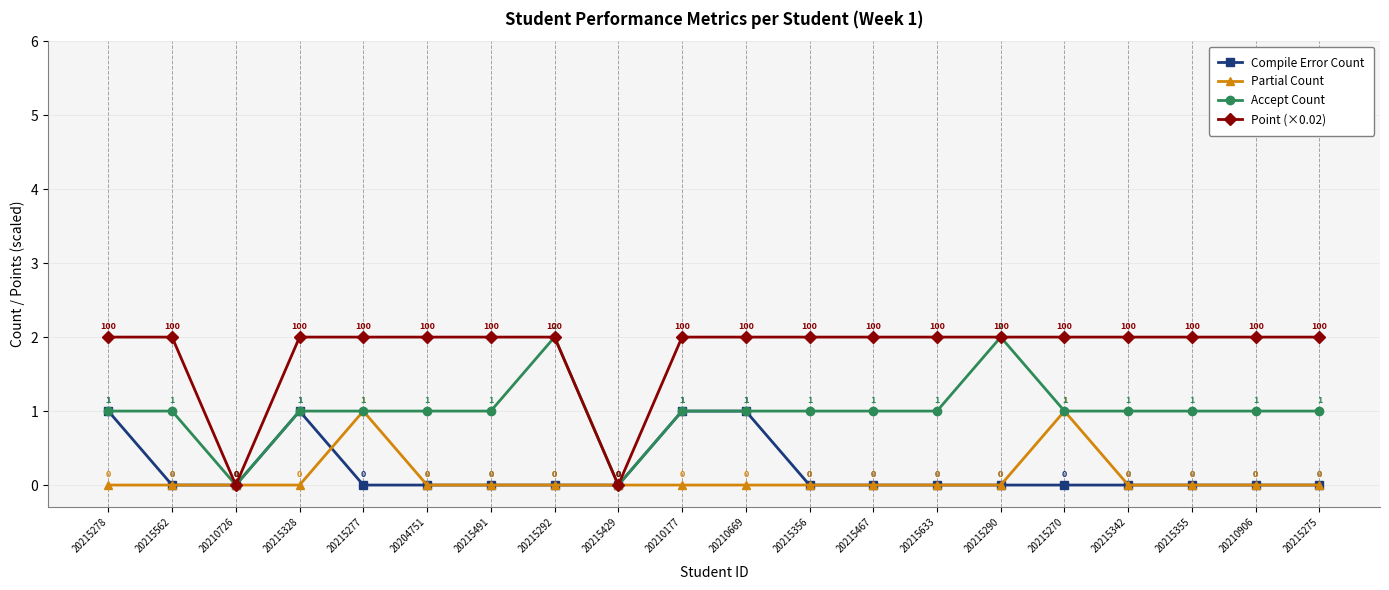

Is the value of Accept Count at 20210669 greater than the value of Compile Error Count at 20215633?

Yes